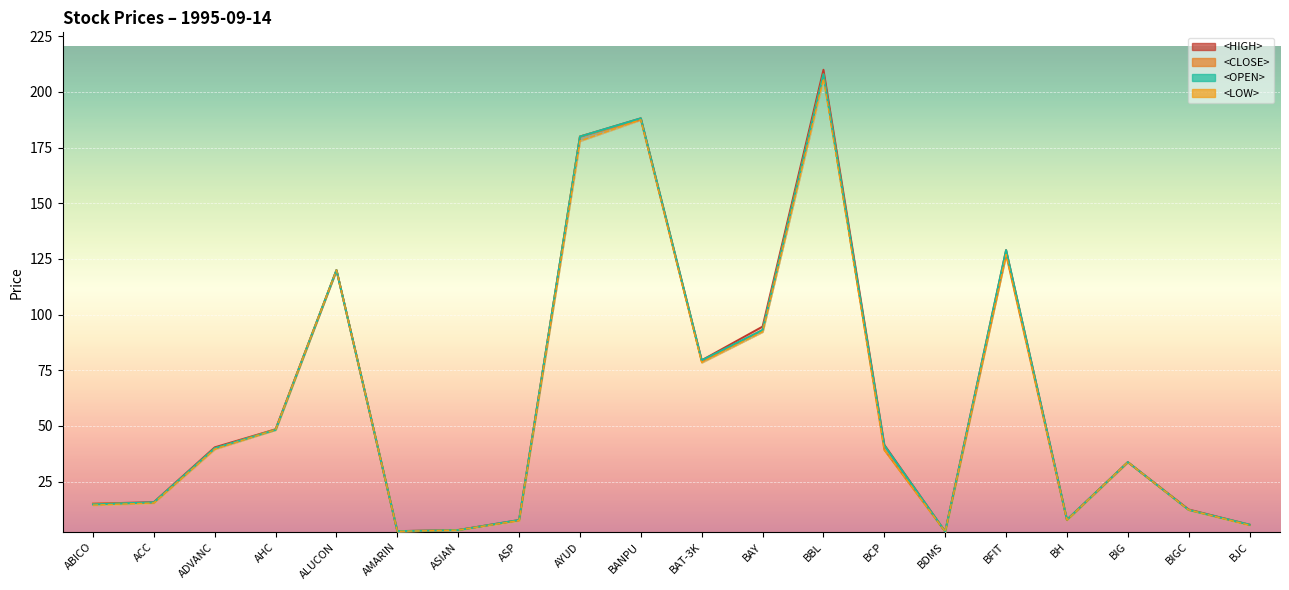

True or false: <LOW> and <HIGH> intersect in this chart.

False